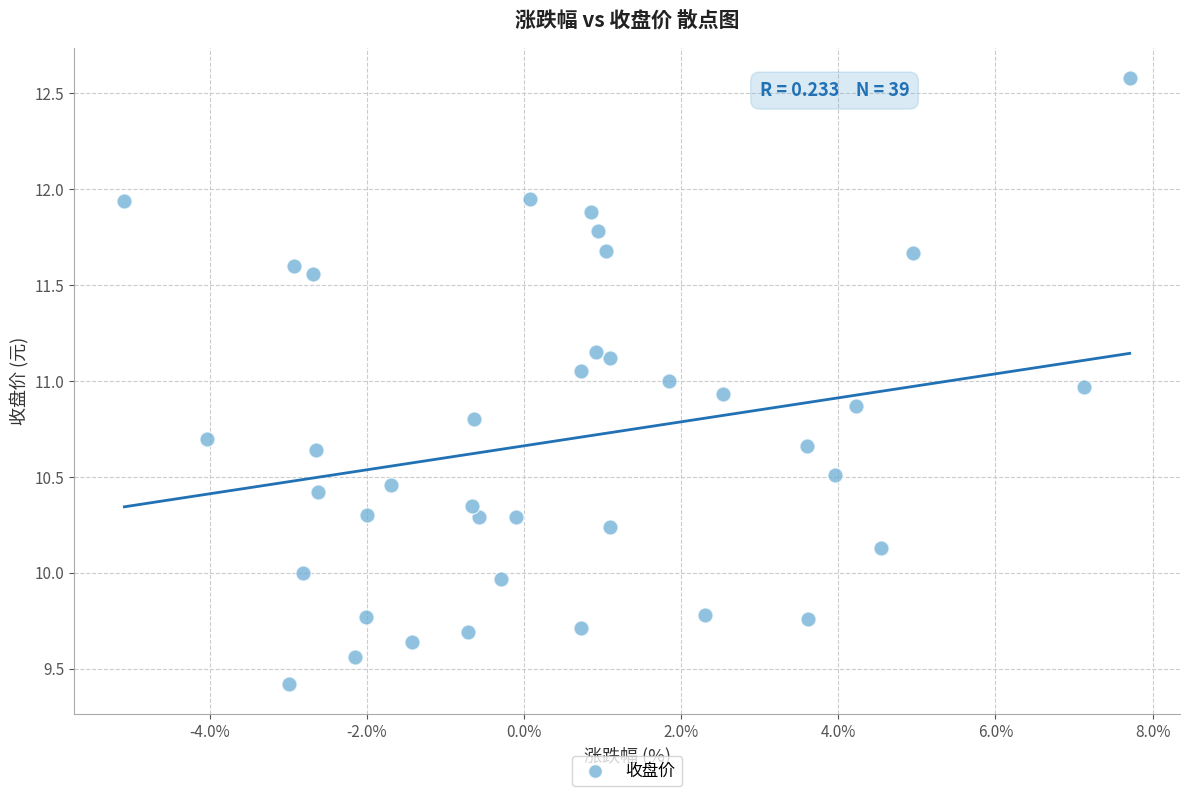

What is the range of Y values (max minus min)?

3.2